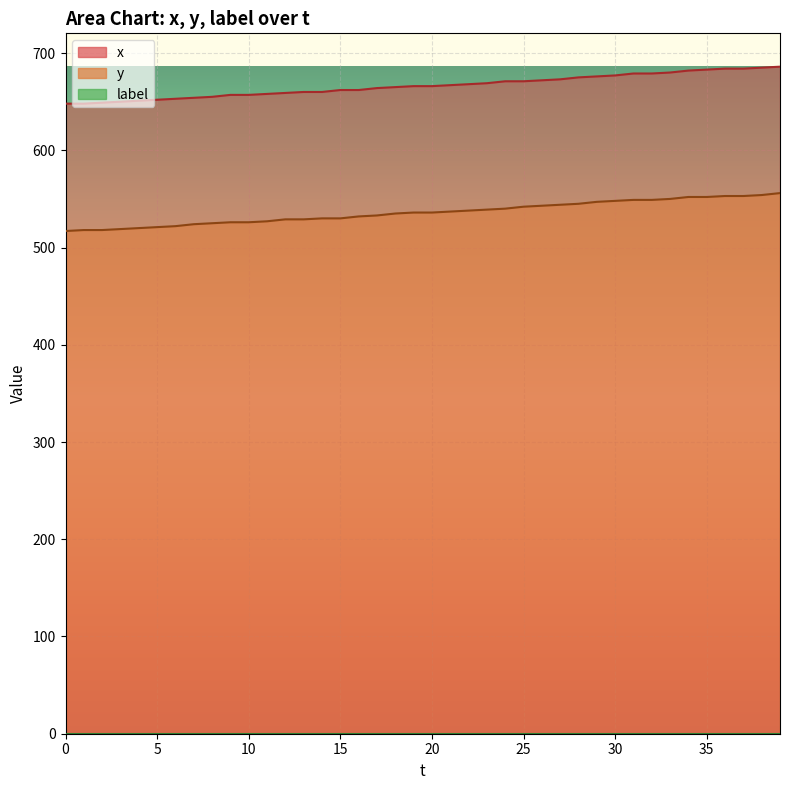

What is the lowest value of the x series?

648